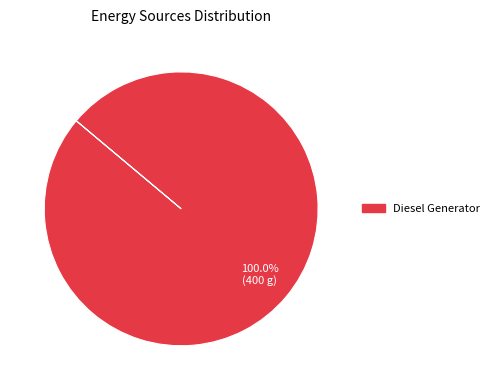

How many segments does this pie chart have?

1